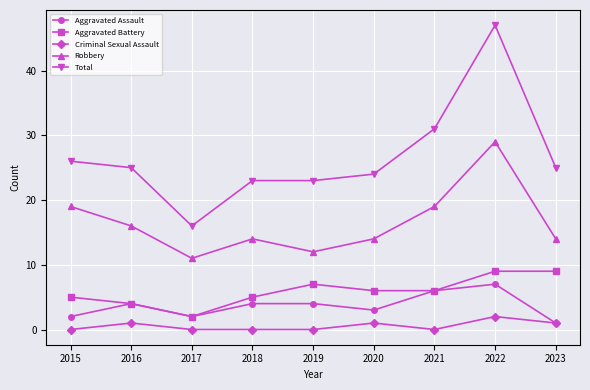

At which category does Robbery reach its first local peak?

2018